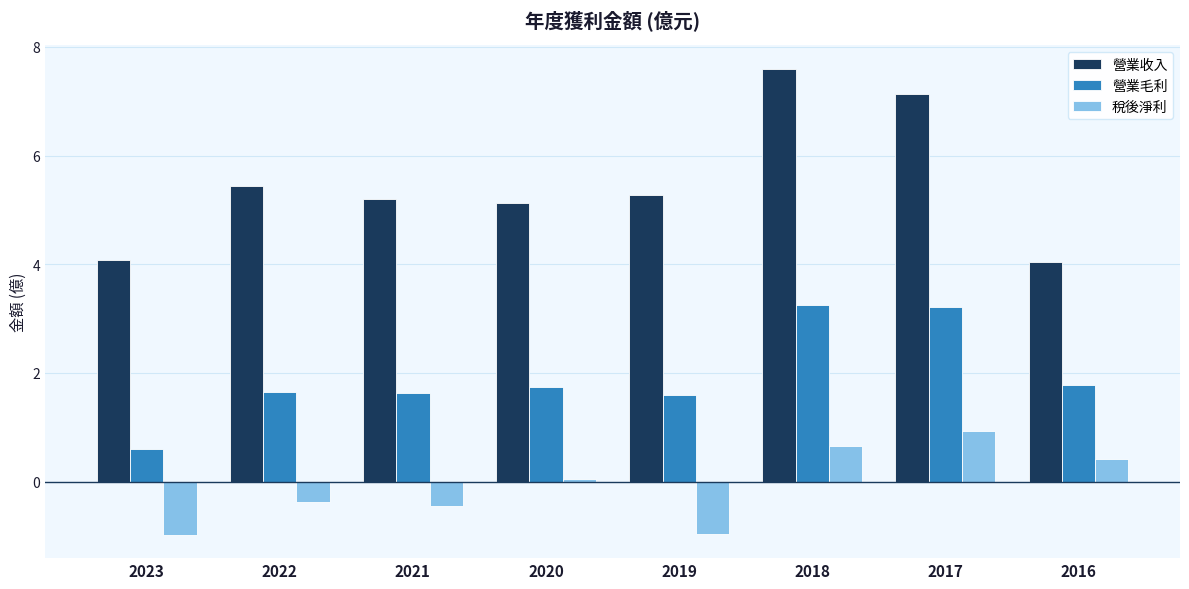

At how many categories does at least one series exceed 2?

8